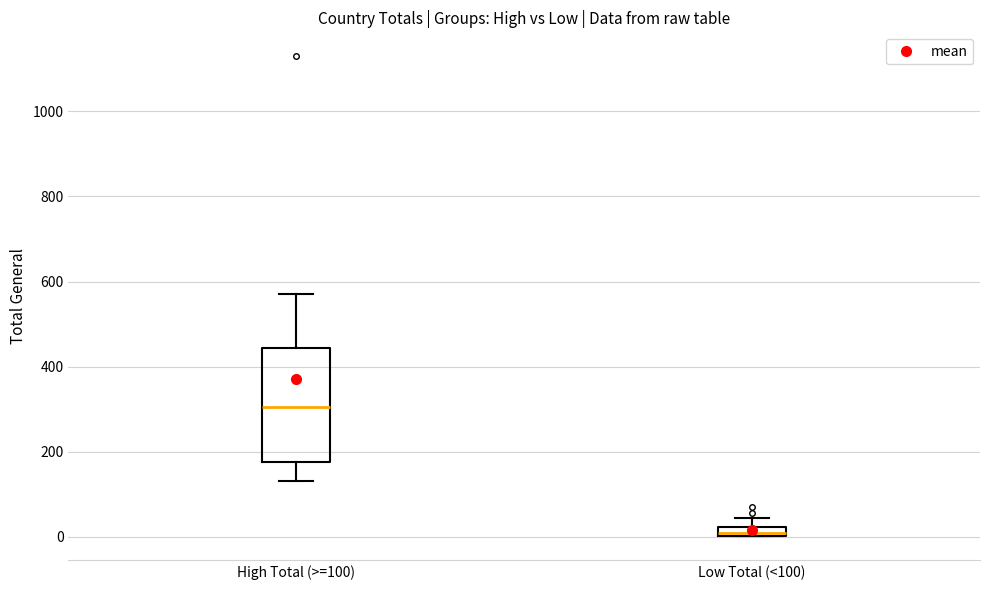

Which box is the tallest, from its lower edge to its upper edge?

High Total (>=100)